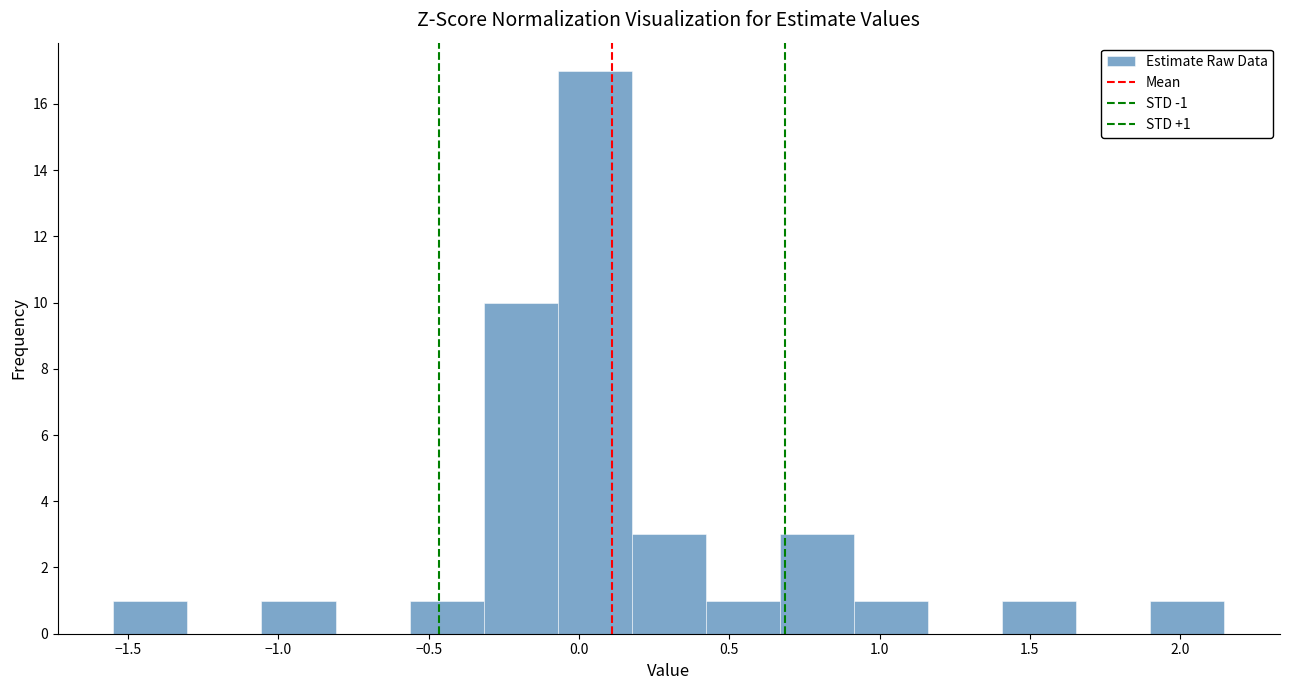

Which range on the x-axis has the tallest bar?

-0.05 to 0.20